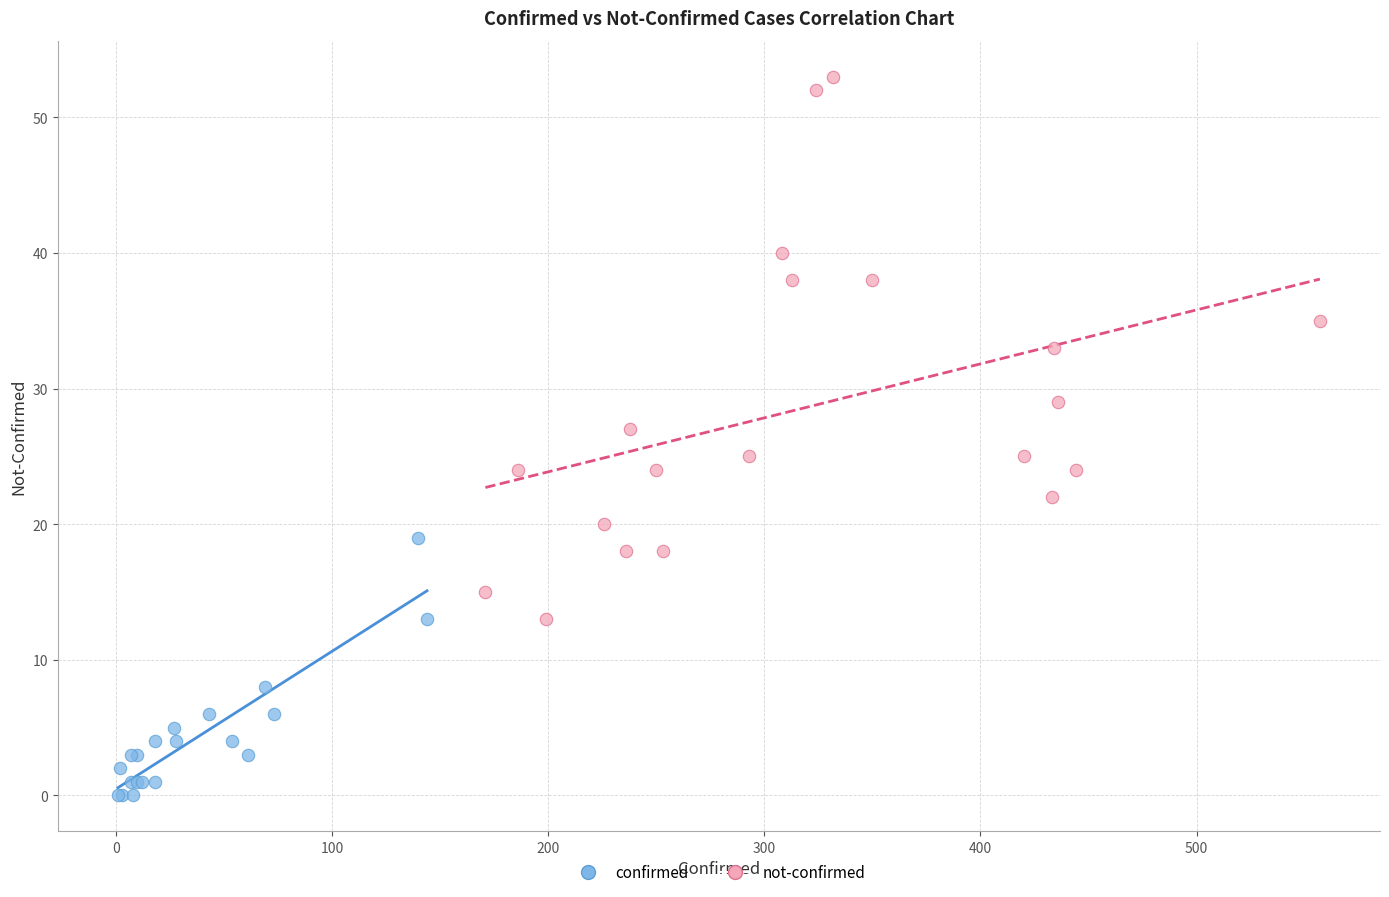

Which series contains the lowest Y value?

confirmed